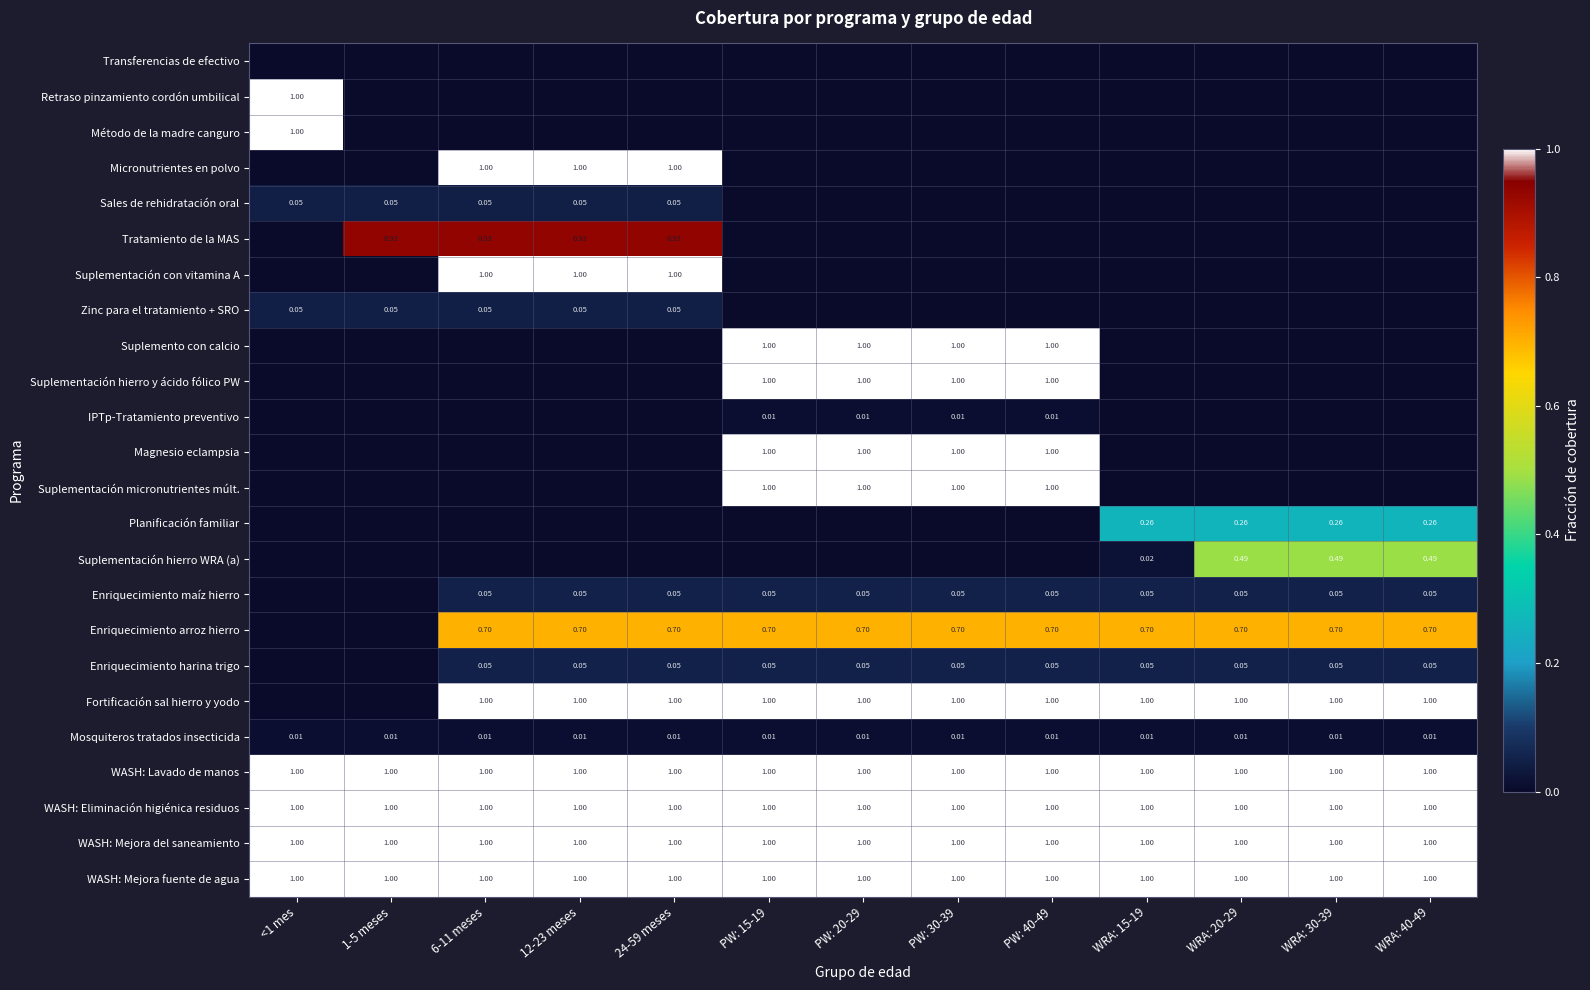

Is the value of Enriquecimiento harina trigo at WRA: 20-29 greater than the value of WASH: Mejora del saneamiento at 6-11 meses?

No